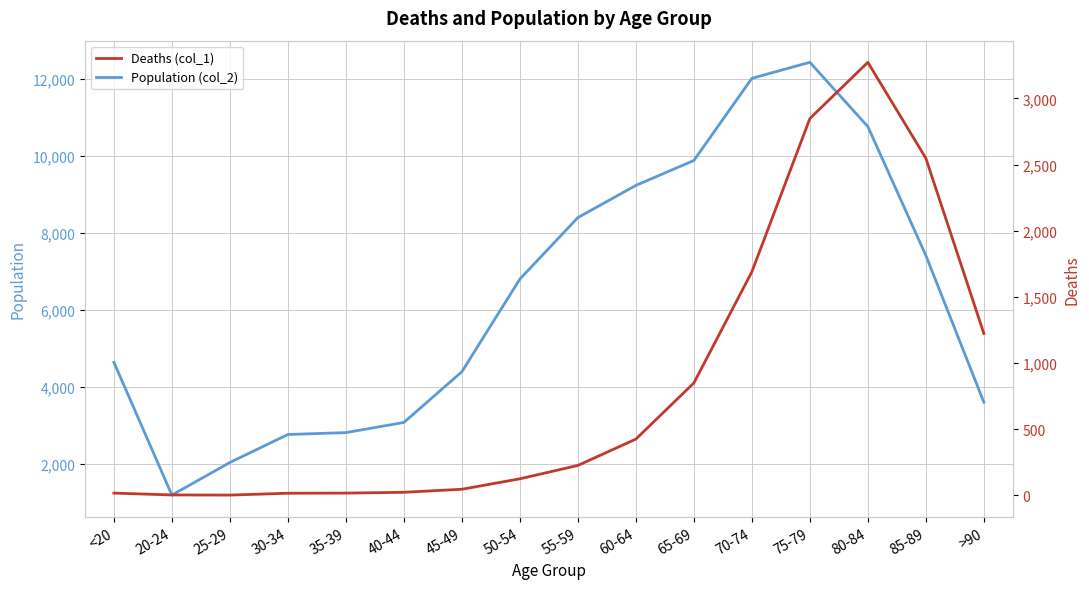

What is the total value across all series at 70-74?

13708